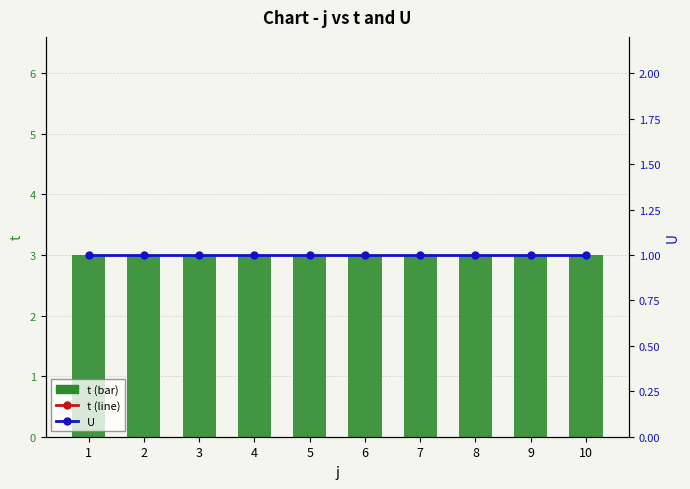

What is the difference between the highest and lowest values at 4?

2